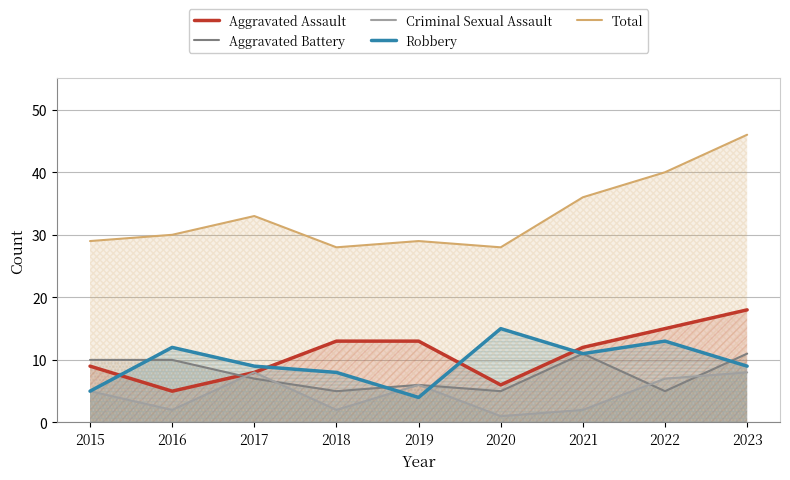

How many lines are shown in the chart?

5